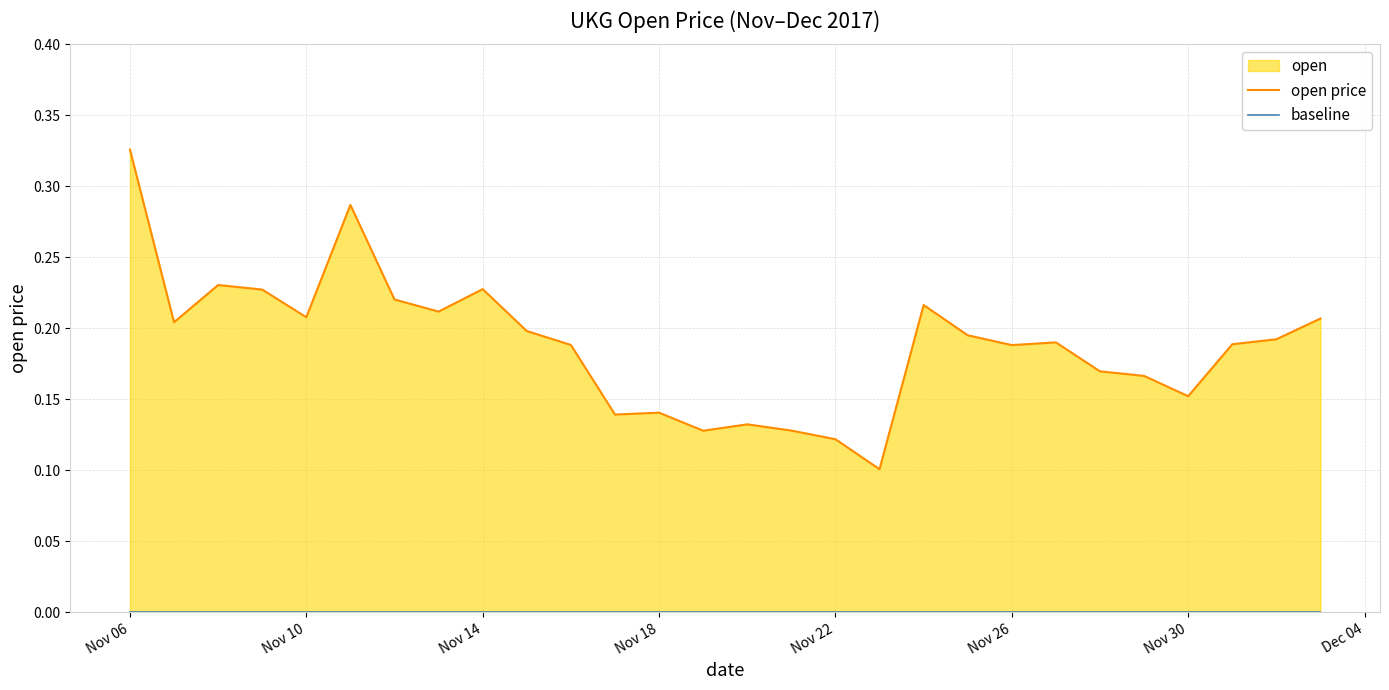

Between Nov 26 and 20, which series saw the biggest shift?

open price